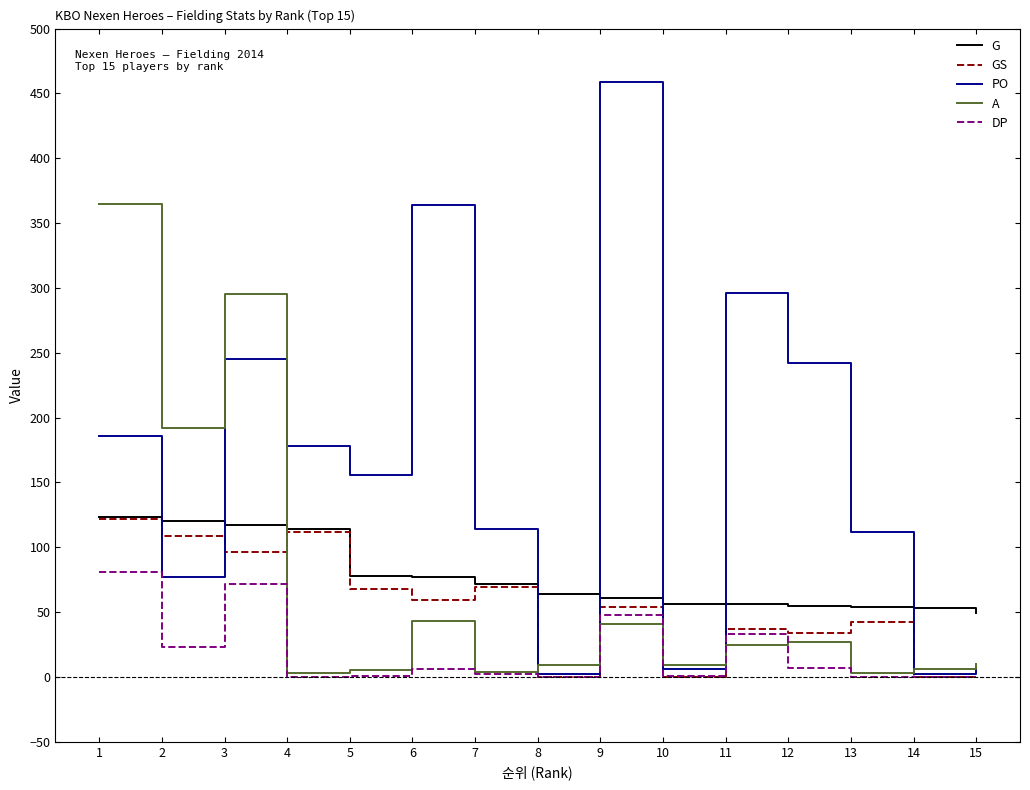

What is the difference between the PO values at 2 and 10?

71